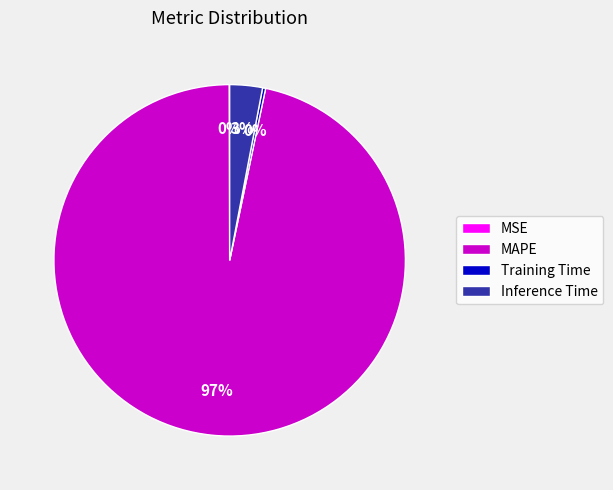

Is it true that Inference Time is 3% of the pie?

True